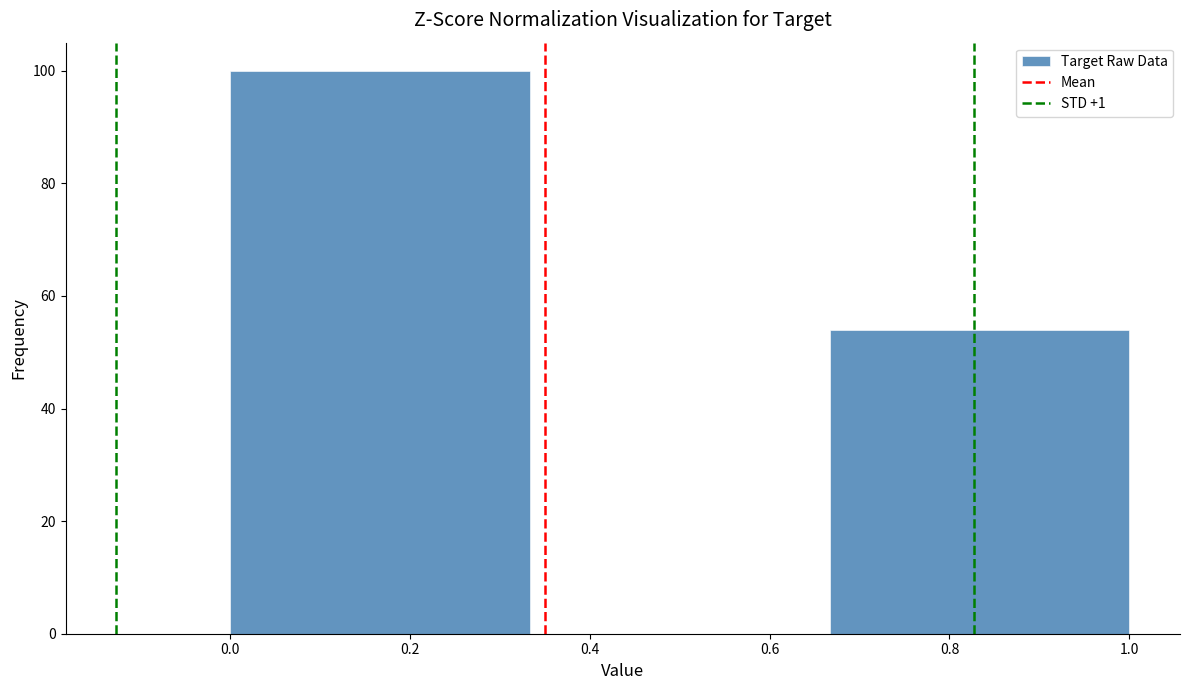

Which range on the x-axis has the tallest bar?

0.00 to 0.34